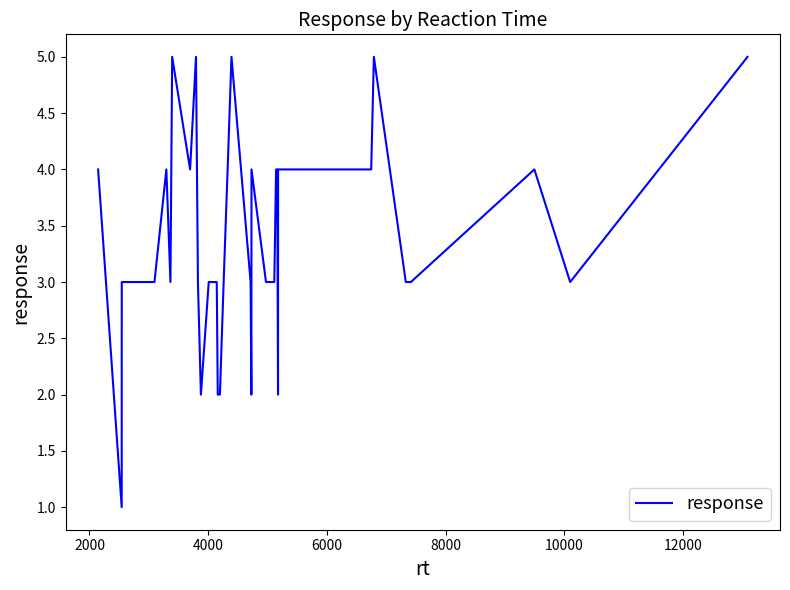

What is the difference between the maximum and minimum values?

4